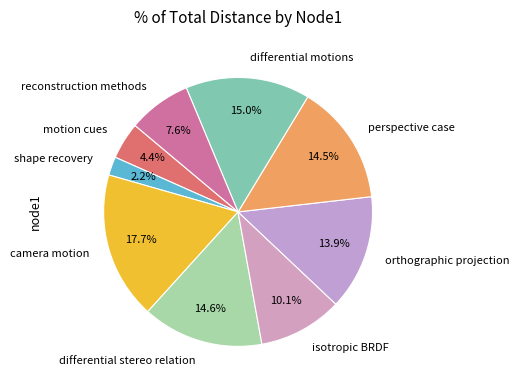

To the nearest percent, what is the combined percentage of camera motion and shape recovery?

20%